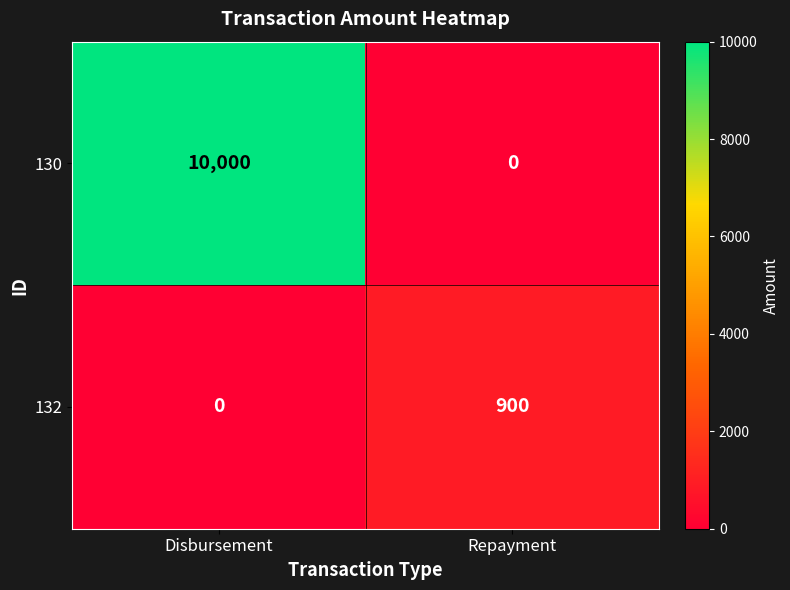

What is the sum of all 130 values?

10000